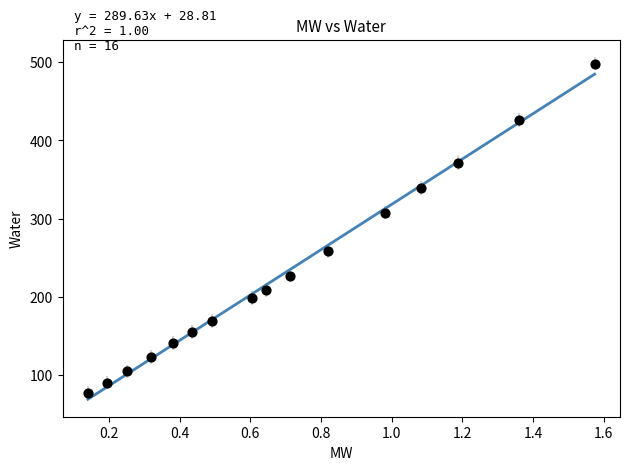

What Y value in the scatter plot is closest to 287?

307.8